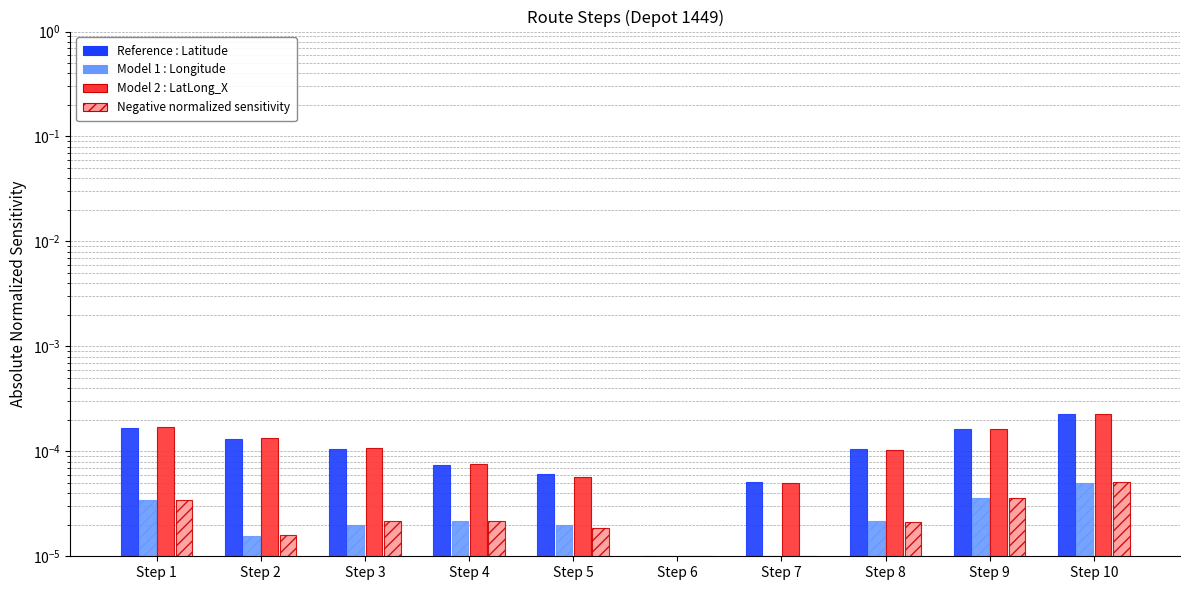

The Reference : Latitude series shows 0.0 at Step 9. True or false?

True